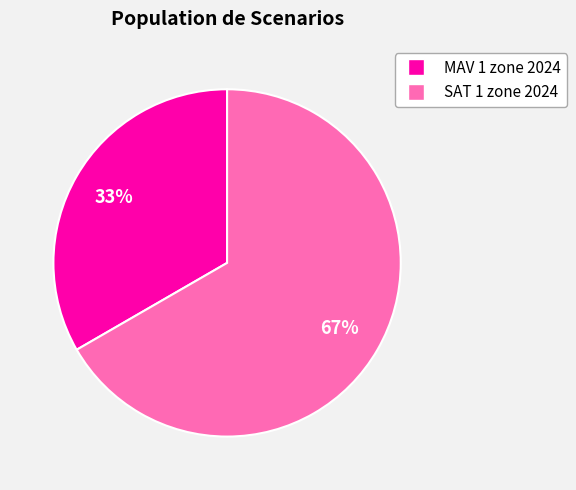

Is it true that SAT 1 zone 2024 is 67% of the pie?

True